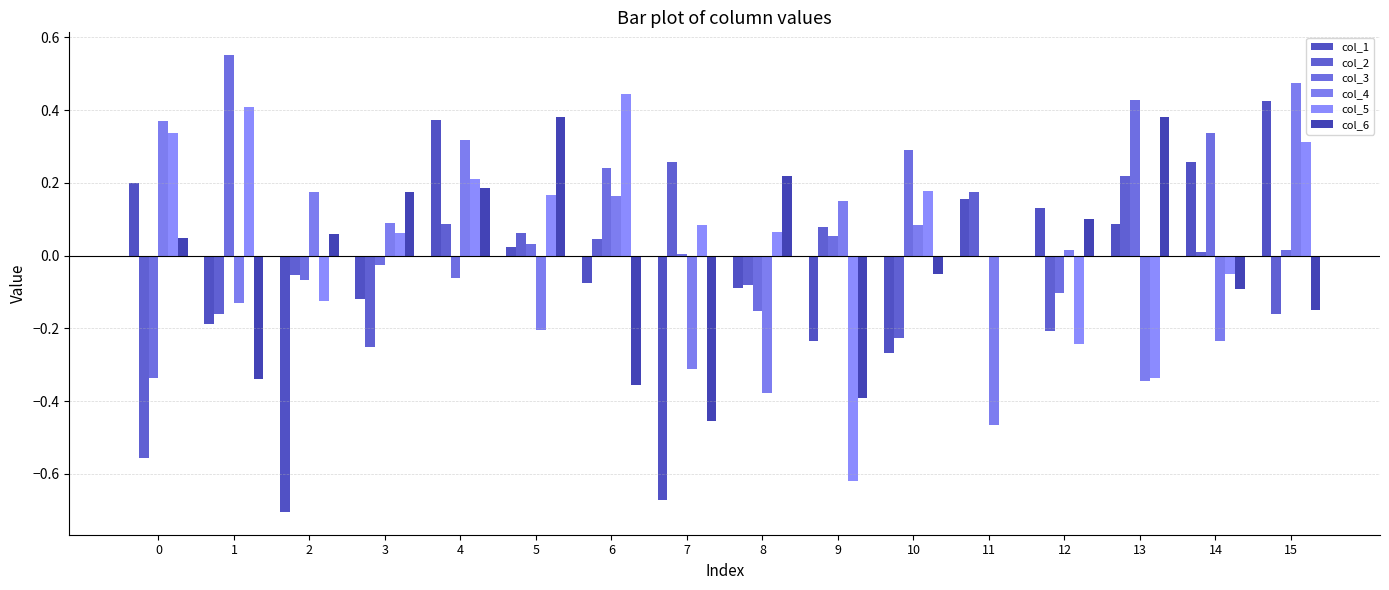

Reading left to right, extract all data points from this chart.

col_1: 0=0.2	1=-0.2	2=-0.7	3=-0.1	4=0.4	5=0.0	6=-0.1	7=-0.7	8=-0.1	9=-0.2	10=-0.3	11=0.2	12=0.1	13=0.1	14=0.3	15=0.4
col_2: 0=-0.6	1=-0.2	2=-0.1	3=-0.3	4=0.1	5=0.1	6=0.0	7=0.3	8=-0.1	9=0.1	10=-0.2	11=0.2	12=-0.2	13=0.2	14=0.0	15=-0.2
col_3: 0=-0.3	1=0.6	2=-0.1	3=-0.0	4=-0.1	5=0.0	6=0.2	7=0.0	8=-0.2	9=0.1	10=0.3	11=-0.0	12=-0.1	13=0.4	14=0.3	15=0.0
col_4: 0=0.4	1=-0.1	2=0.2	3=0.1	4=0.3	5=-0.2	6=0.2	7=-0.3	8=-0.4	9=0.2	10=0.1	11=-0.5	12=0.0	13=-0.3	14=-0.2	15=0.5
col_5: 0=0.3	1=0.4	2=-0.1	3=0.1	4=0.2	5=0.2	6=0.4	7=0.1	8=0.1	9=-0.6	10=0.2	11=-0.0	12=-0.2	13=-0.3	14=-0.0	15=0.3
col_6: 0=0.0	1=-0.3	2=0.1	3=0.2	4=0.2	5=0.4	6=-0.4	7=-0.5	8=0.2	9=-0.4	10=-0.1	11=-0.0	12=0.1	13=0.4	14=-0.1	15=-0.1